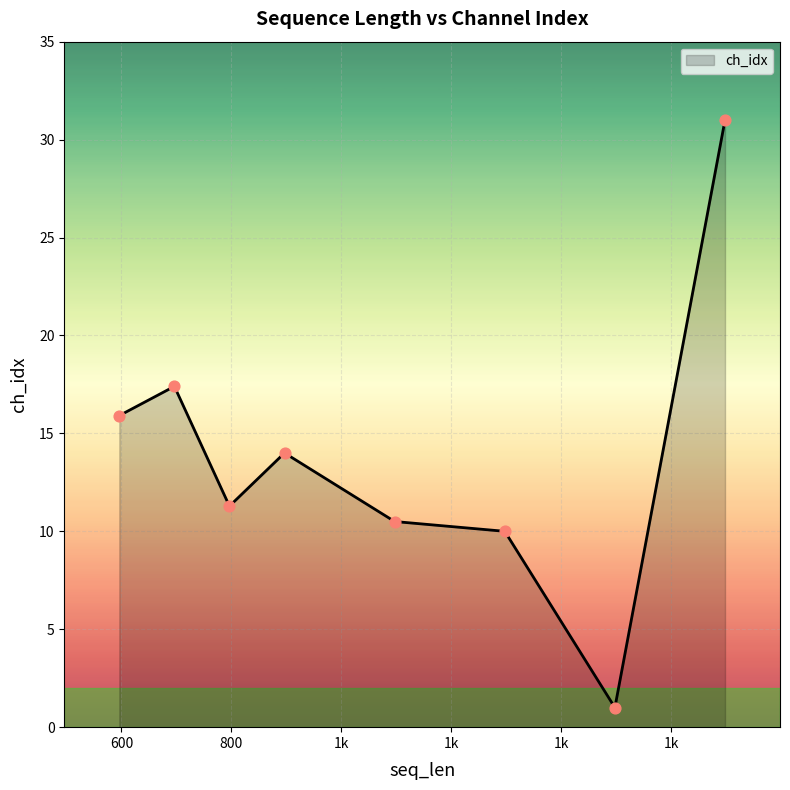

What is the difference between the second highest and second lowest values?

7.4